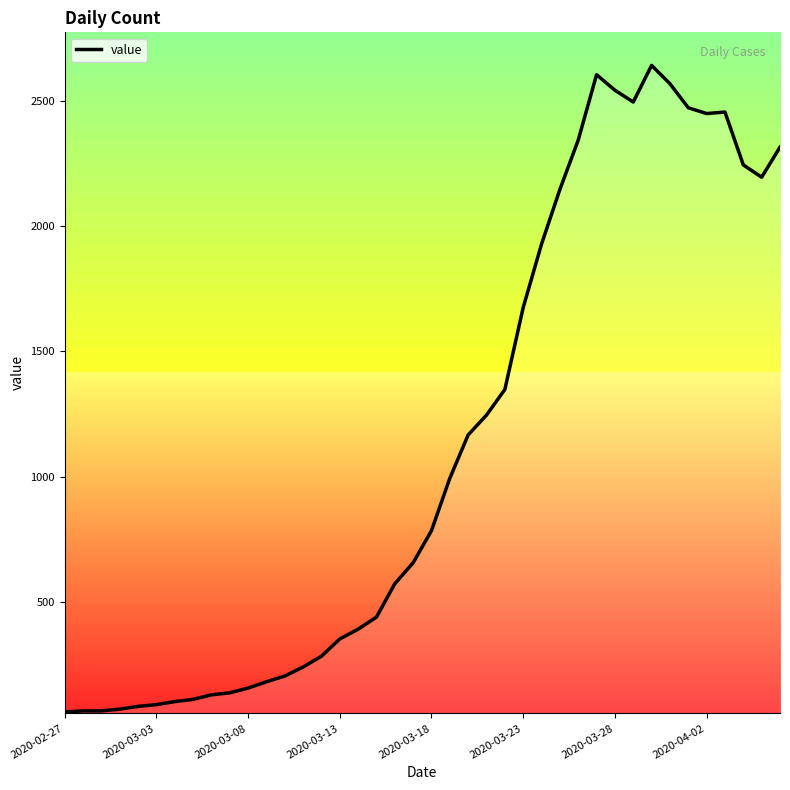

What is the minimum value shown in the chart?

61